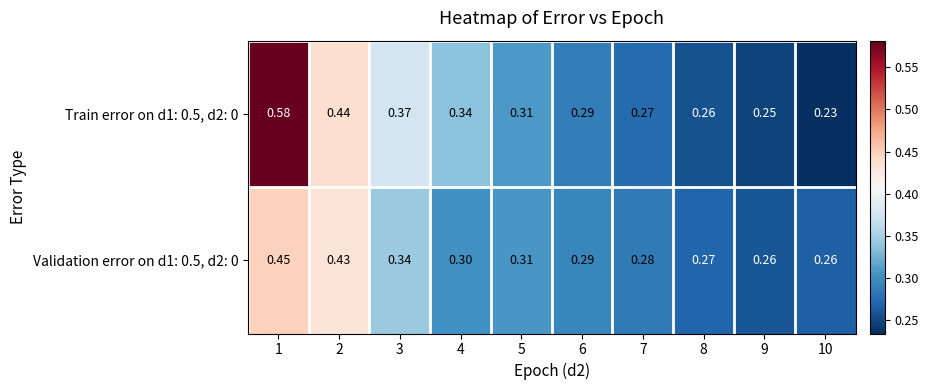

At which category is the sum across all series the highest?

1